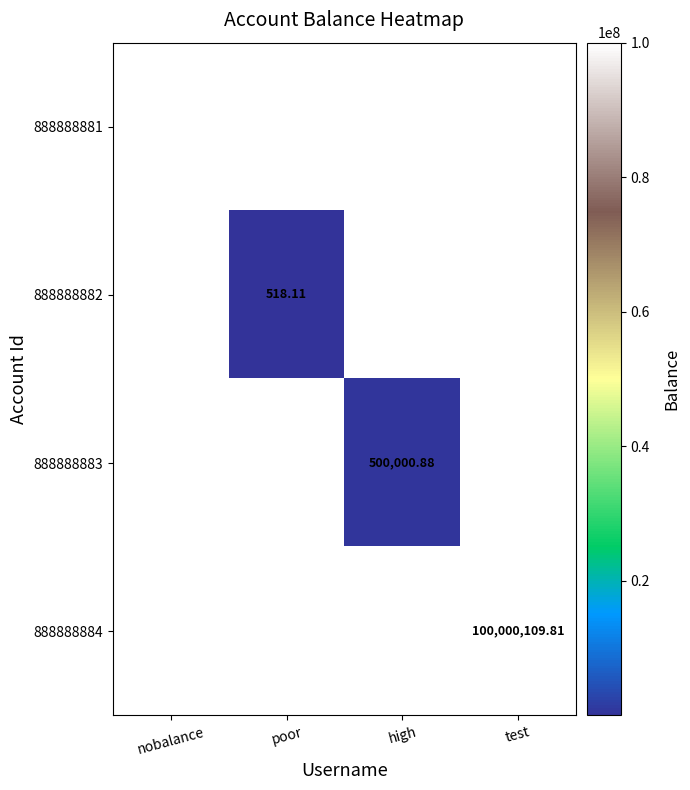

Which series changed the most between poor and test?

888888884